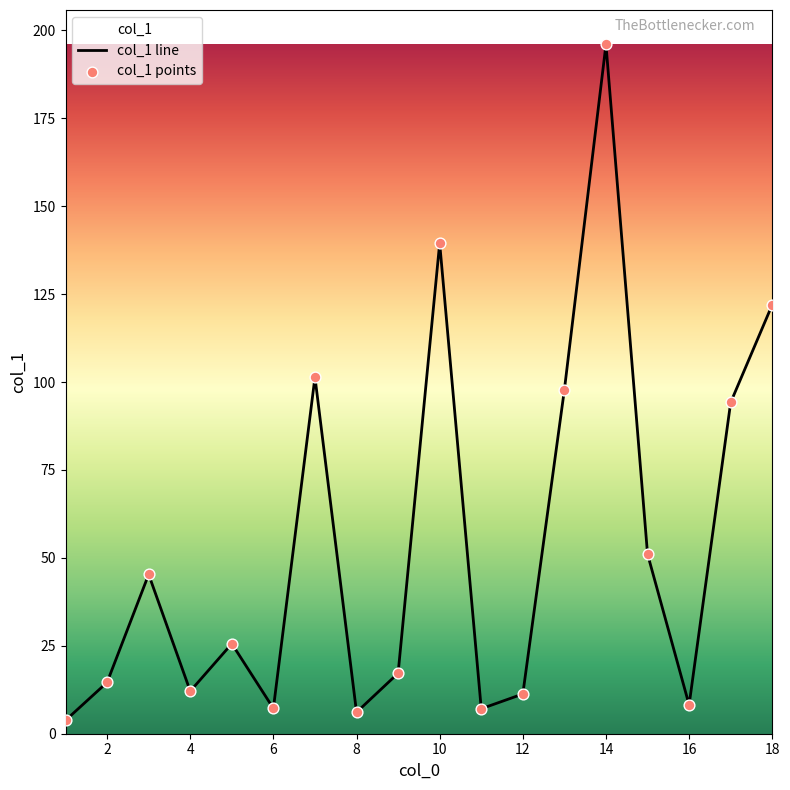

Between 3 and 17, which is larger?

17